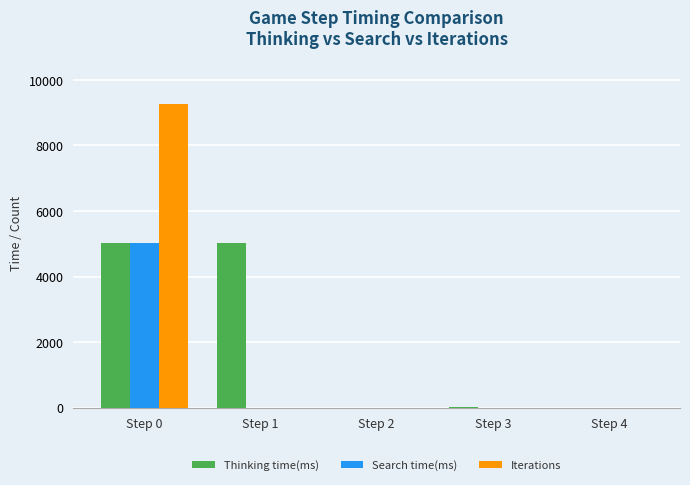

How many data points does each series have?

5